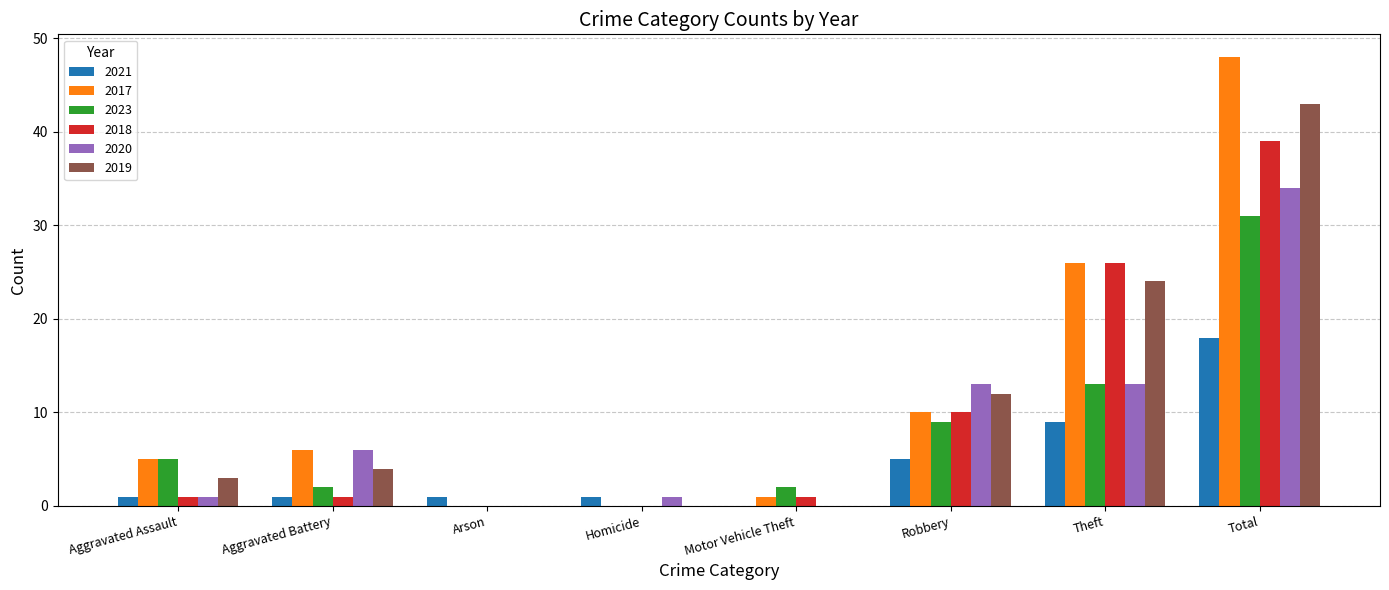

What is the spread (max minus min) of values at Aggravated Assault?

4